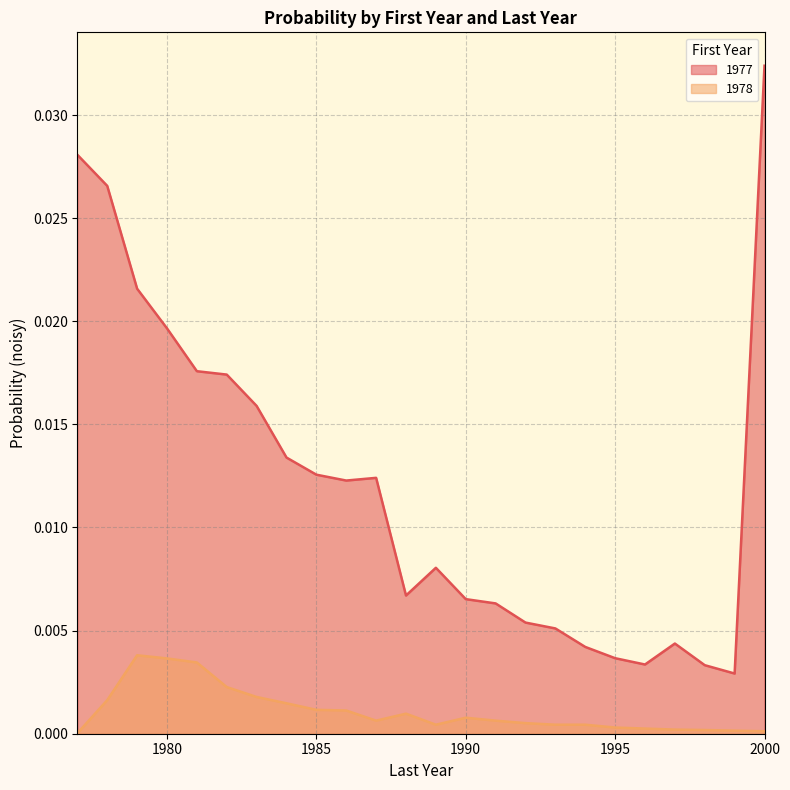

True or false: 1977 has more than 2 interior local peaks.

True